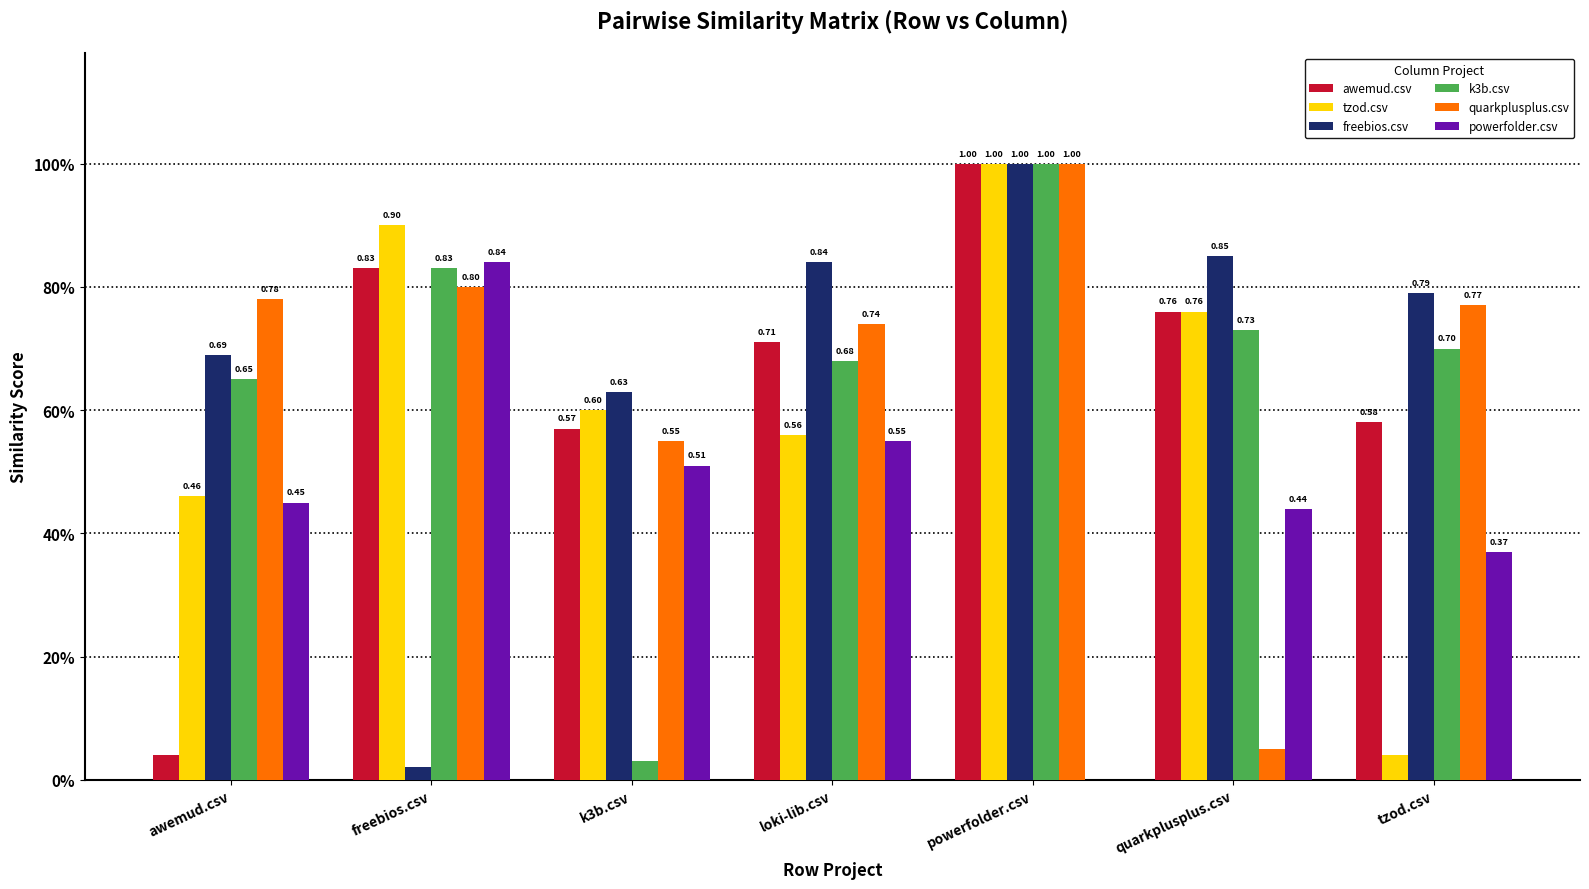

Reading left to right, what are all the values shown in this chart?

awemud.csv: 0.0	0.8	0.6	0.7	1.0	0.8	0.6
tzod.csv: 0.5	0.9	0.6	0.6	1.0	0.8	0.0
freebios.csv: 0.7	0.0	0.6	0.8	1.0	0.8	0.8
k3b.csv: 0.7	0.8	0.0	0.7	1.0	0.7	0.7
quarkplusplus.csv: 0.8	0.8	0.6	0.7	1.0	0.1	0.8
powerfolder.csv: 0.5	0.8	0.5	0.6	0.0	0.4	0.4